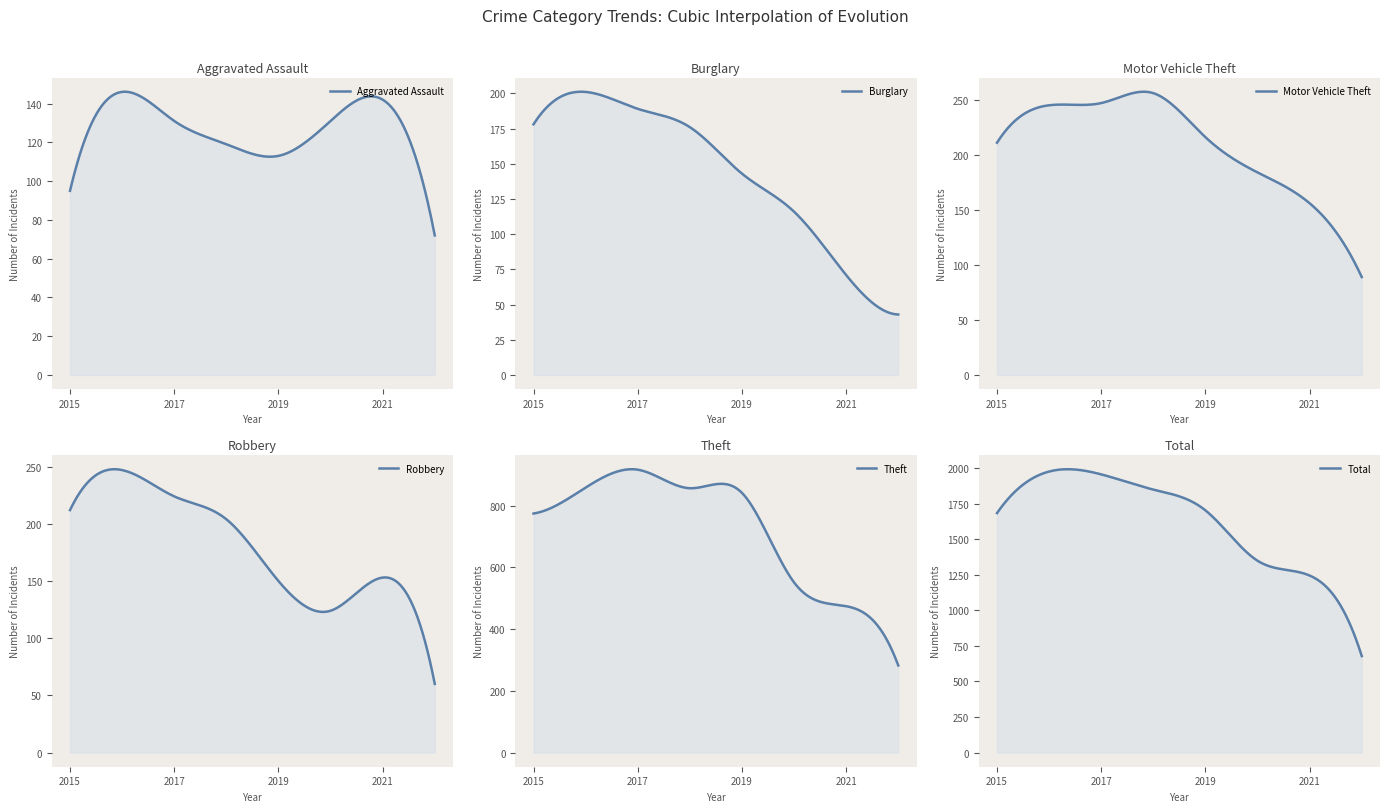

What is the highest value of the Aggravated Assault series?

146